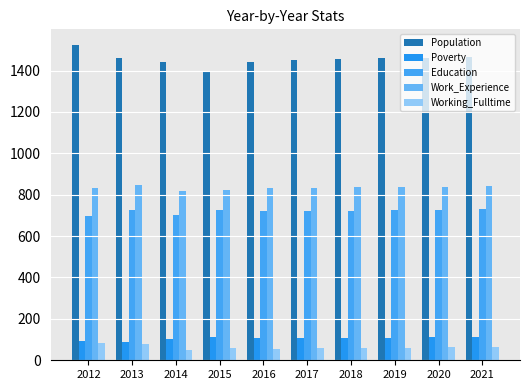

Are the bars grouped side by side (vs. stacked)?

Yes